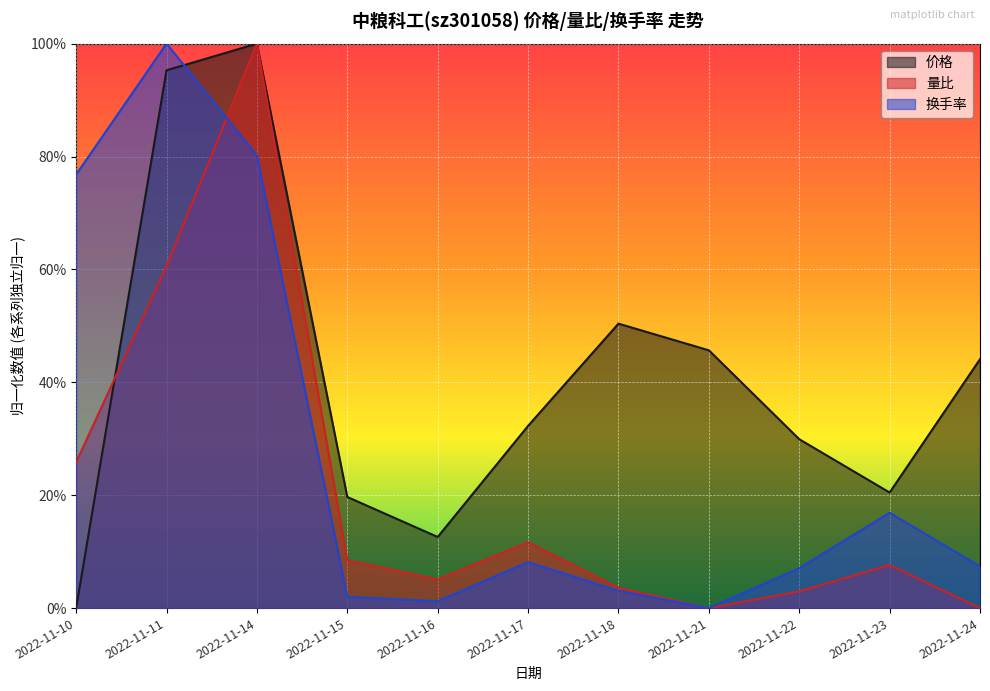

What is the value of the 价格 point at the 6th from the left?

0.3